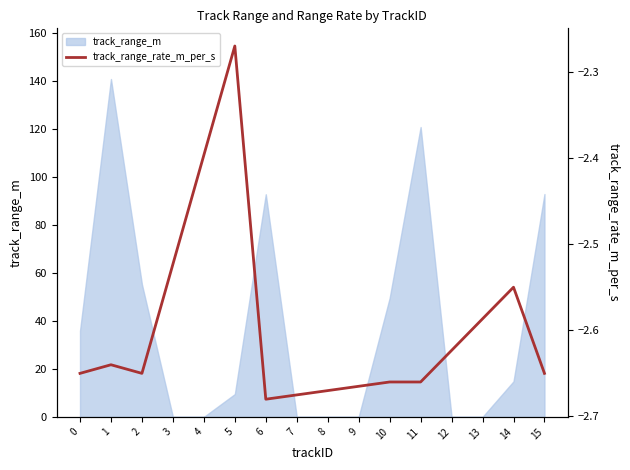

Is it true that track_range_m equals 0.0 at 12?

True